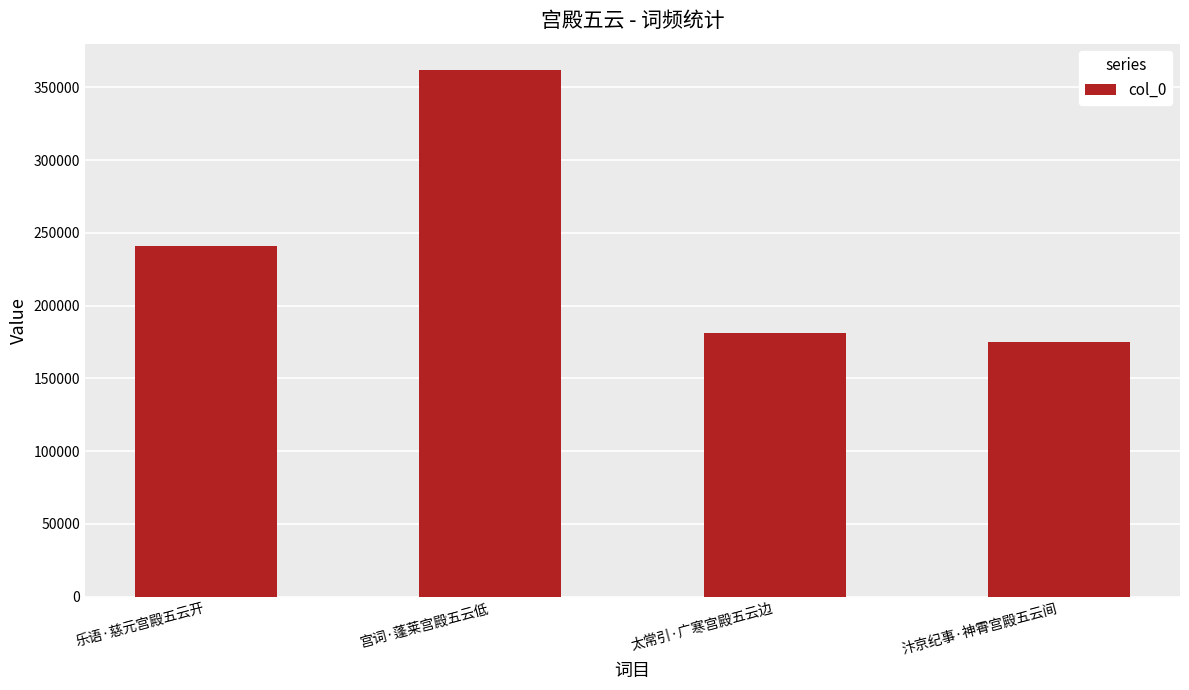

Reading left to right, what are all the values shown in this chart?

乐语·慈元宫殿五云开=241106	宫词·蓬莱宫殿五云低=362003	太常引·广寒宫殿五云边=181338	汴京纪事·神霄宫殿五云间=175287